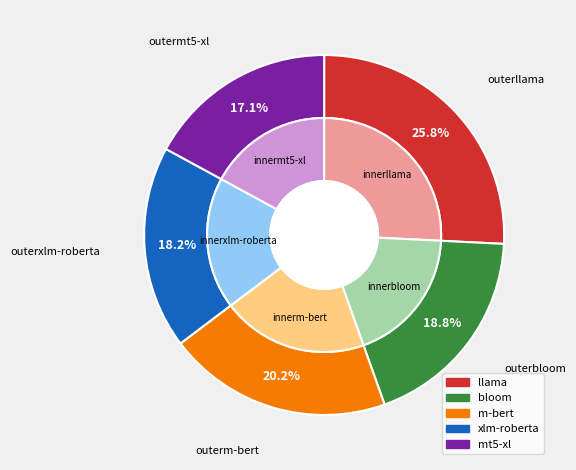

Which has a higher value, bloom or mt5-xl?

bloom